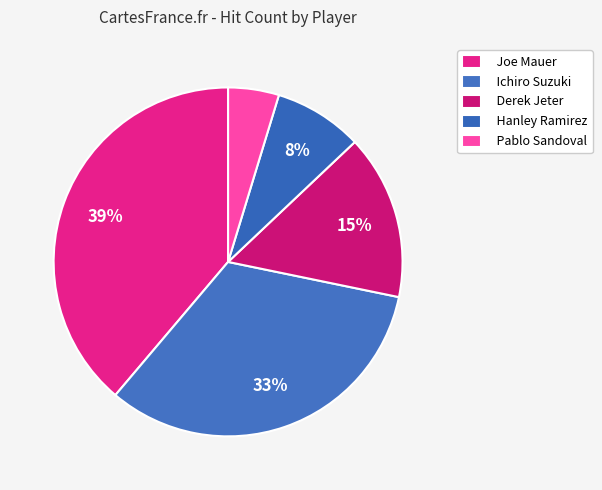

Is it true that Joe Mauer is 29% of the pie?

False